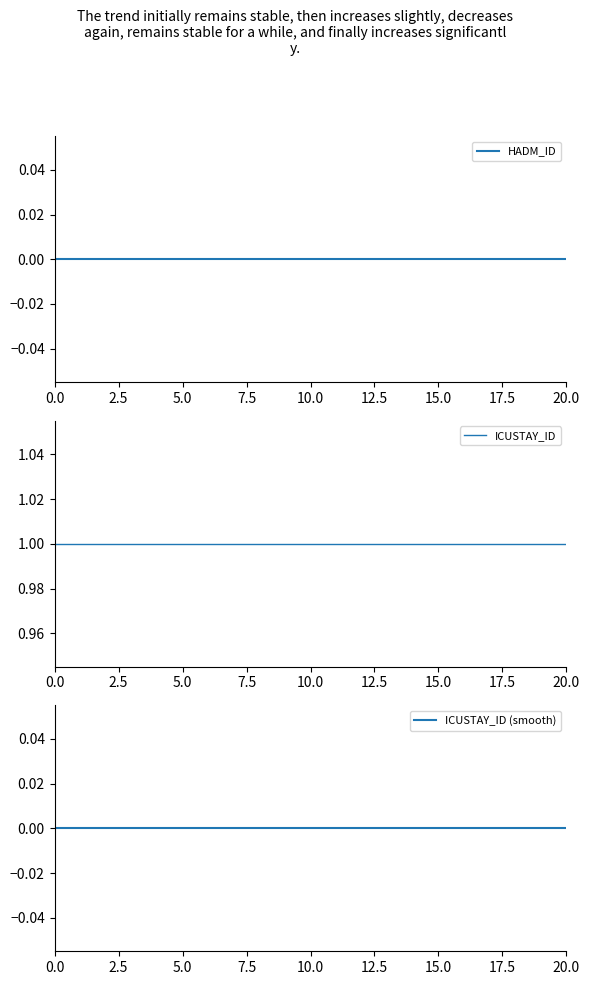

Count the number of categories in the chart.

21